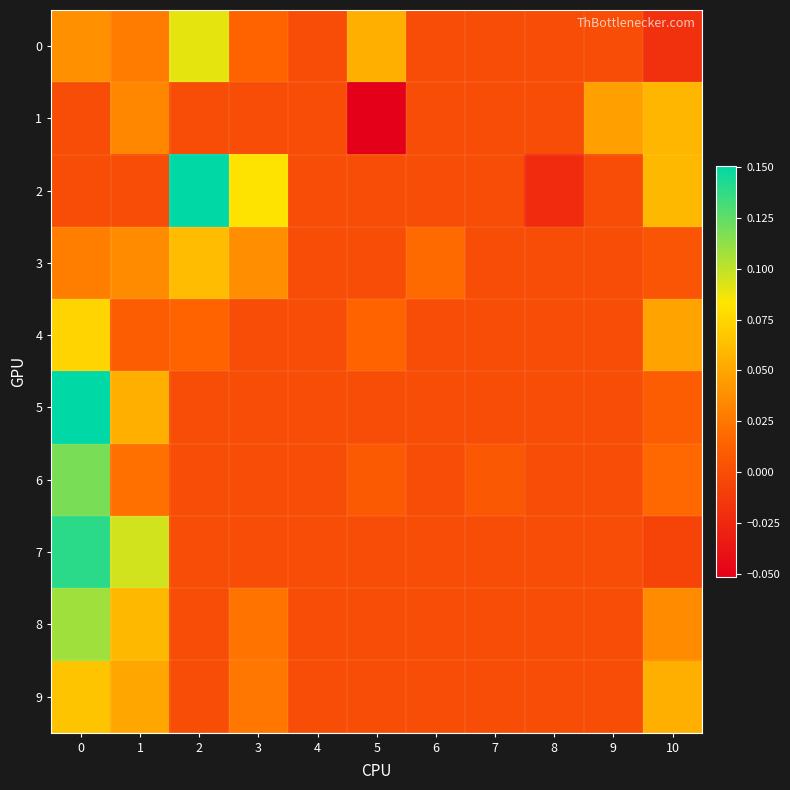

Reading left to right, what are all the values shown in this chart?

0: 0=0.0	1=0.0	2=0.1	3=0.0	4=0.0	5=0.1	6=0.0	7=0.0	8=0.0	9=0.0	10=-0.0
1: 0=0.0	1=0.0	2=0.0	3=0.0	4=0.0	5=-0.1	6=0.0	7=0.0	8=0.0	9=0.0	10=0.1
2: 0=0.0	1=0.0	2=0.2	3=0.1	4=0.0	5=0.0	6=0.0	7=0.0	8=-0.0	9=0.0	10=0.1
3: 0=0.0	1=0.0	2=0.1	3=0.0	4=0.0	5=0.0	6=0.0	7=0.0	8=0.0	9=0.0	10=0.0
4: 0=0.1	1=0.0	2=0.0	3=0.0	4=0.0	5=0.0	6=0.0	7=0.0	8=0.0	9=0.0	10=0.0
5: 0=0.2	1=0.1	2=0.0	3=0.0	4=0.0	5=0.0	6=0.0	7=0.0	8=0.0	9=0.0	10=0.0
6: 0=0.1	1=0.0	2=0.0	3=0.0	4=0.0	5=0.0	6=0.0	7=0.0	8=0.0	9=0.0	10=0.0
7: 0=0.1	1=0.1	2=0.0	3=0.0	4=0.0	5=0.0	6=0.0	7=0.0	8=0.0	9=0.0	10=-0.0
8: 0=0.1	1=0.1	2=0.0	3=0.0	4=0.0	5=0.0	6=0.0	7=0.0	8=0.0	9=0.0	10=0.0
9: 0=0.1	1=0.1	2=0.0	3=0.0	4=0.0	5=0.0	6=0.0	7=0.0	8=0.0	9=0.0	10=0.1